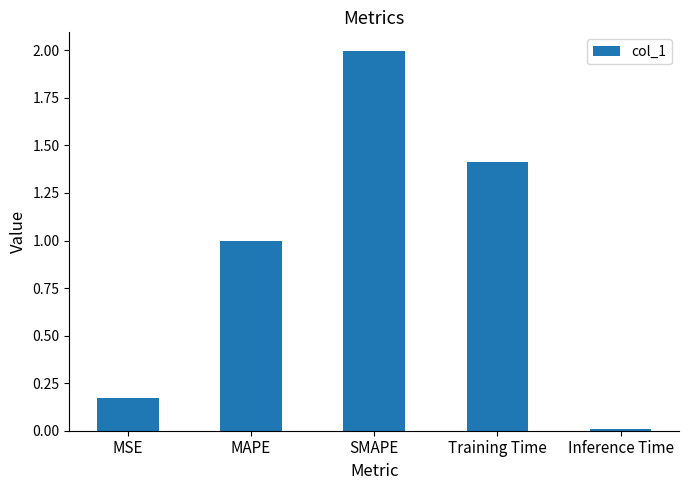

How many bars are there in total?

5